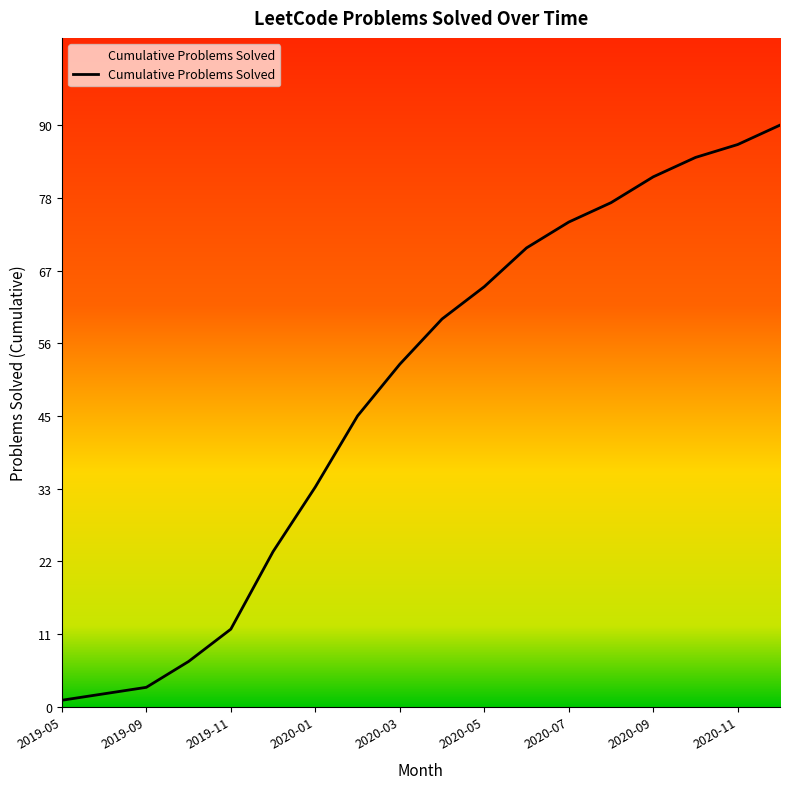

True or false: there are more than 0 points higher than both neighbors.

False